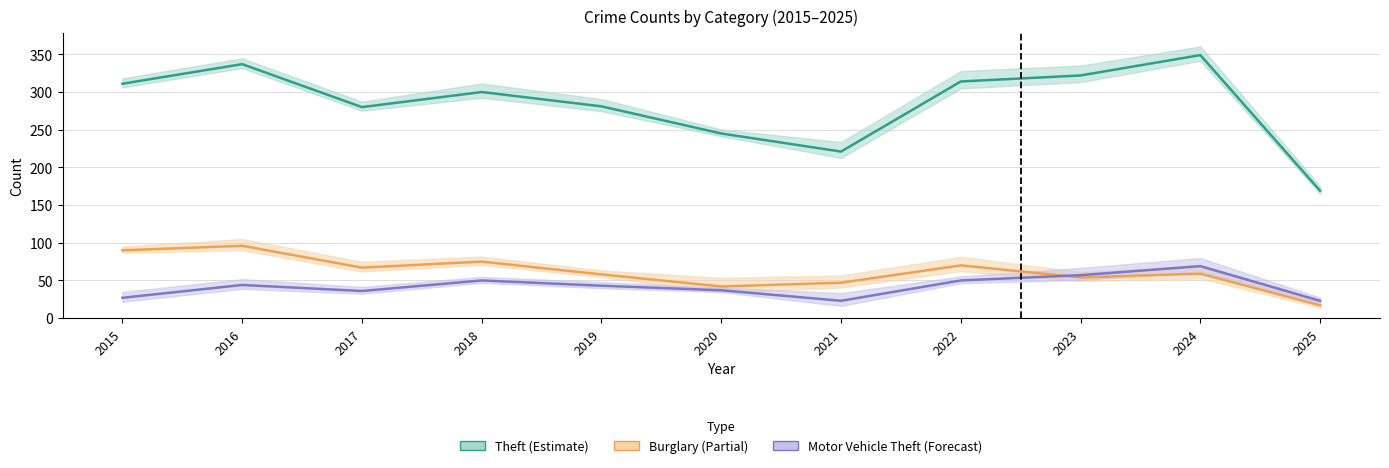

Reading left to right, extract all data points from this chart.

Theft (Estimate): 311	337	280	300	281	245	221	314	322	349	169
Burglary (Partial): 90	96	67	75	58	42	47	70	54	59	17
Motor Vehicle Theft (Forecast): 27	44	36	50	43	37	23	50	57	69	23